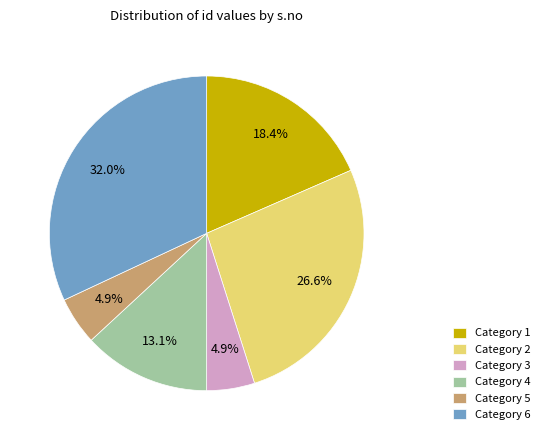

What is the largest slice in the pie chart?

Category 6